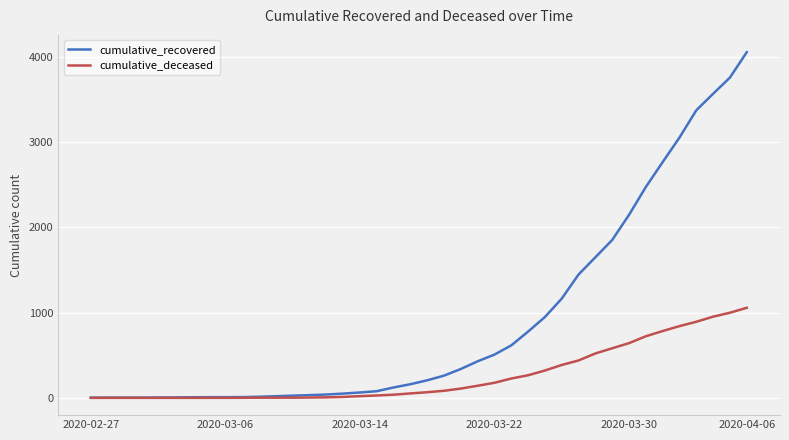

List the series in order of their overall mean, highest first.

cumulative_recovered, cumulative_deceased